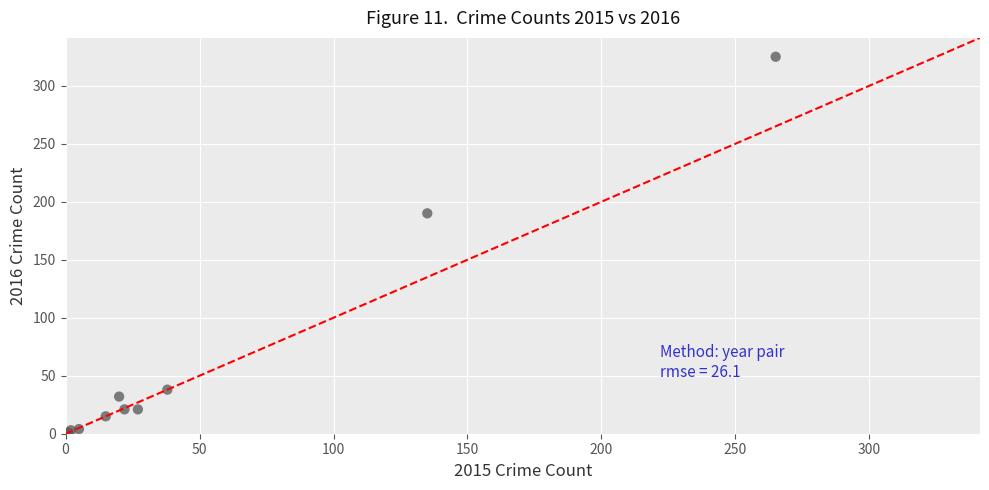

What Y value in the scatter plot is closest to 163?

190